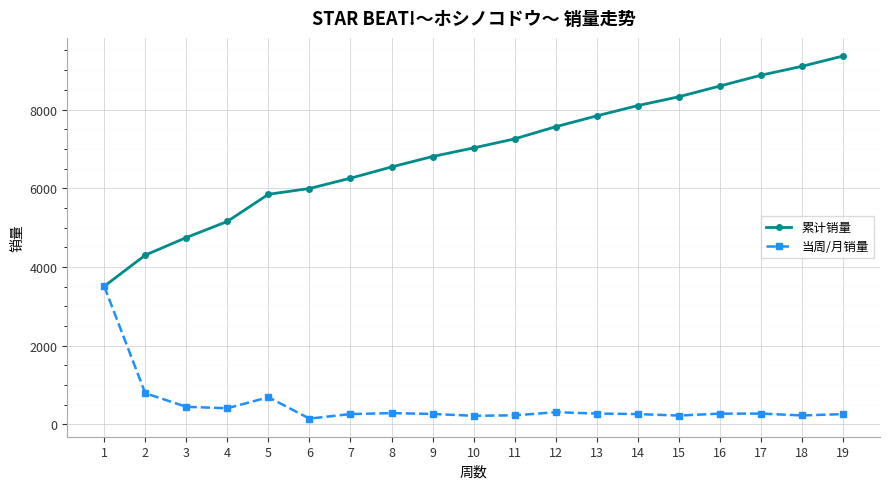

What is the spread (max minus min) of values at 2?

3509